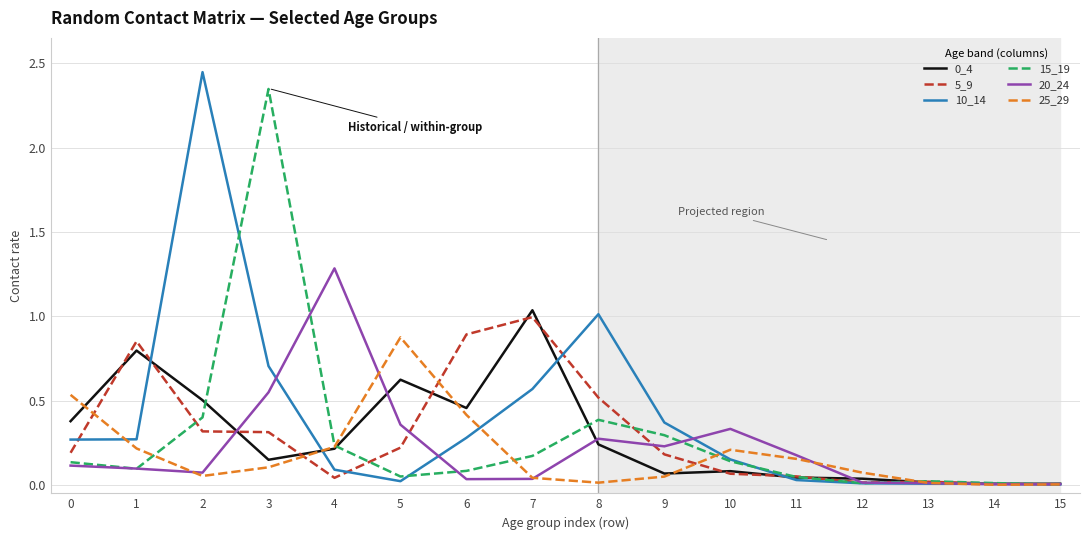

Is the value of 5_9 at 13 greater than the value of 20_24 at 10?

No